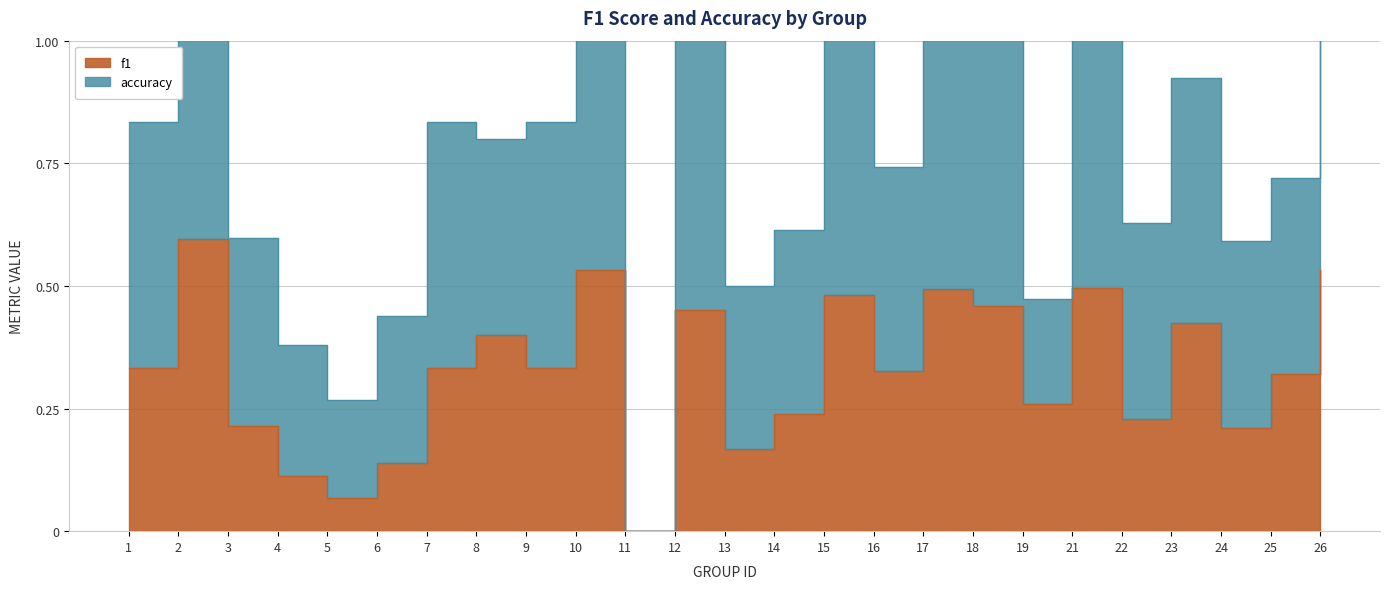

Rank the series by their average value, from lowest to highest.

f1, accuracy